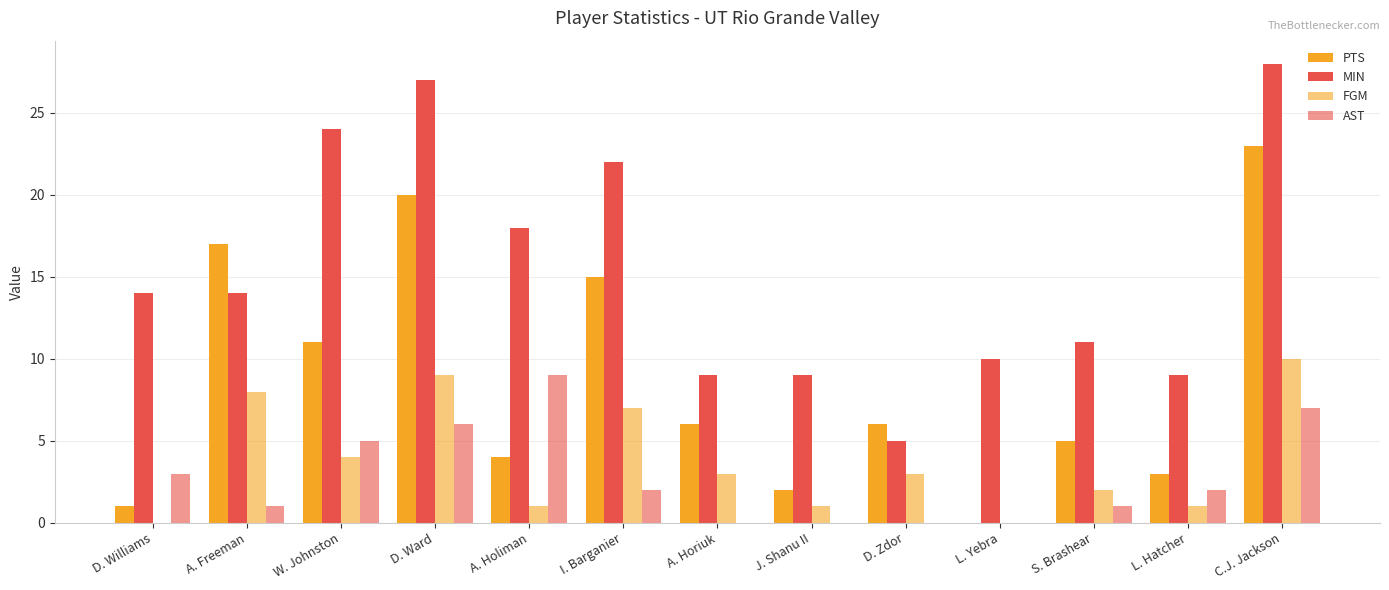

What is the difference between the highest and lowest values at J. Shanu II?

9